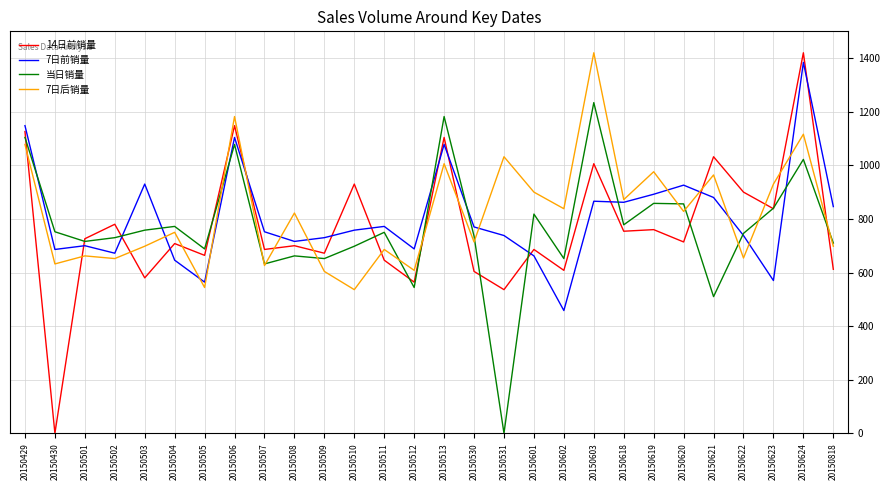

How many intersections are there between 7日前销量 and 当日销量?

10